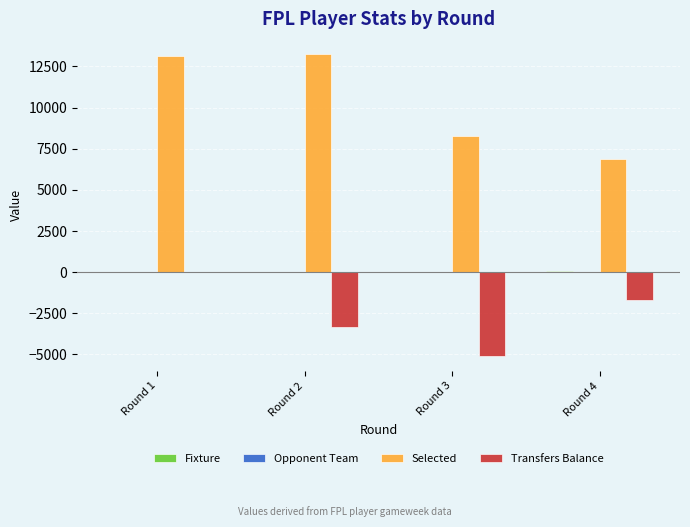

Which series has the widest spread of values?

Selected